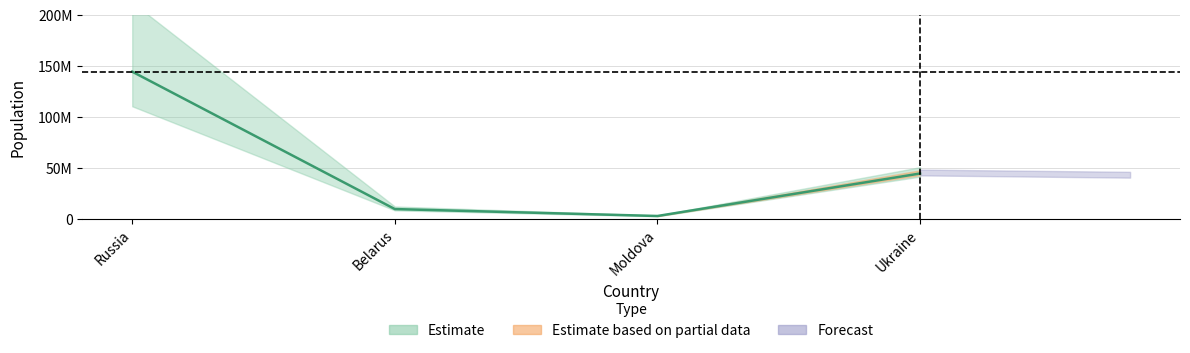

What is the sum of the values at Belarus and Ukraine?

53852011